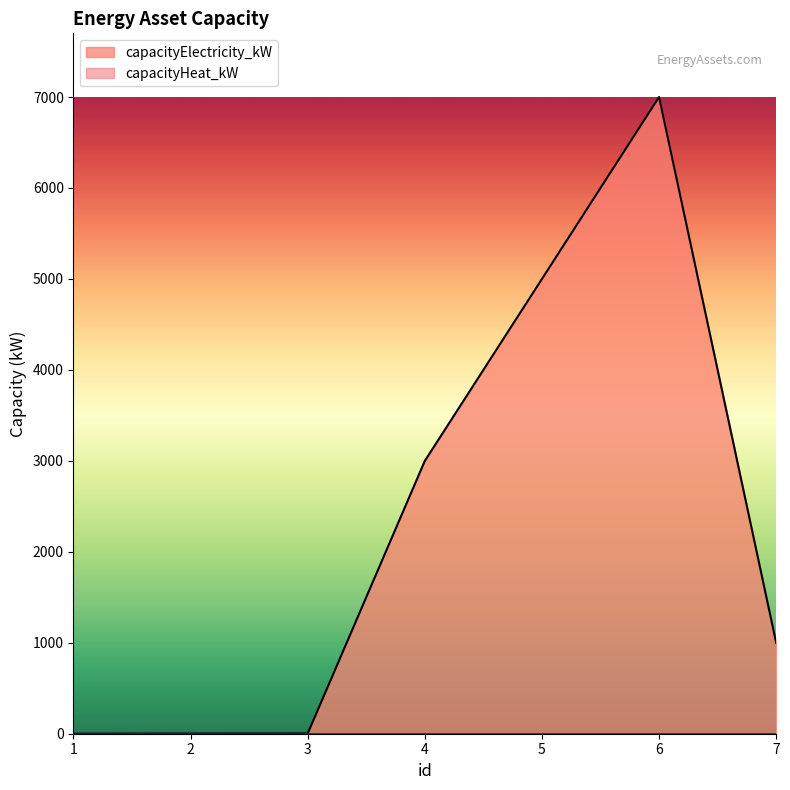

Where does the data first go above 1000?

4